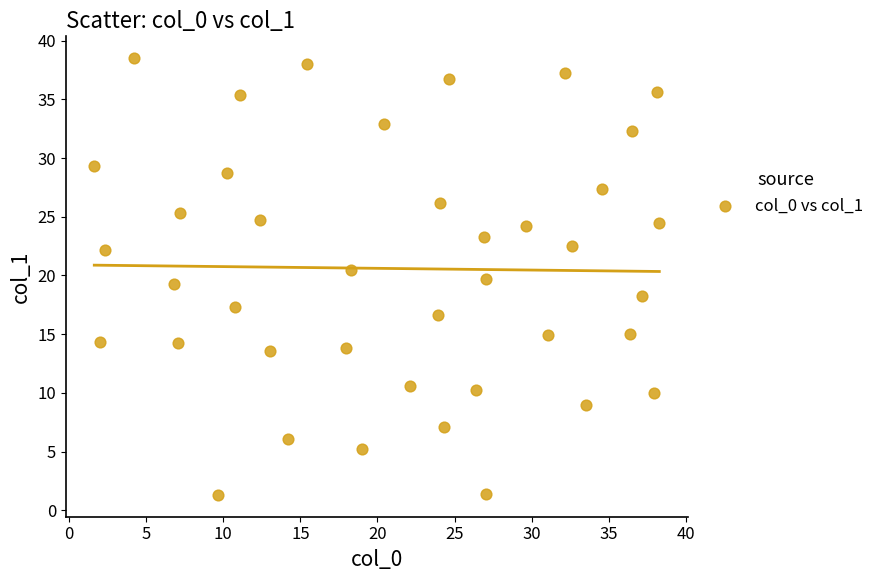

What is the range of X values (max minus min)?

36.6